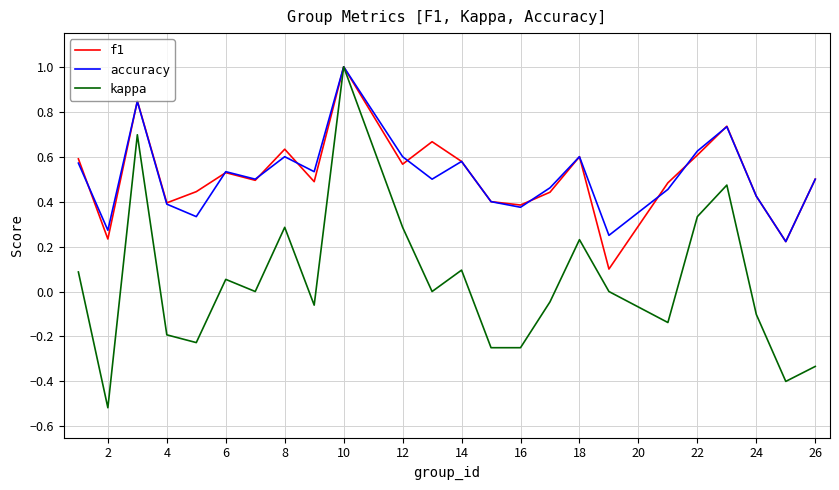

What is the greatest value displayed?

1.0